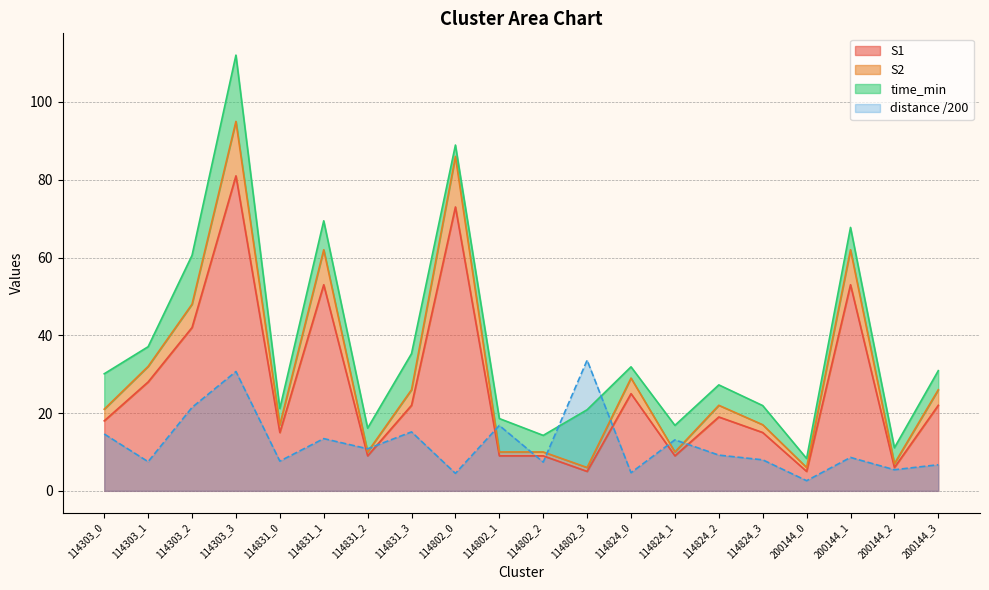

The S1 series shows 5.0 at 114802_3. True or false?

True